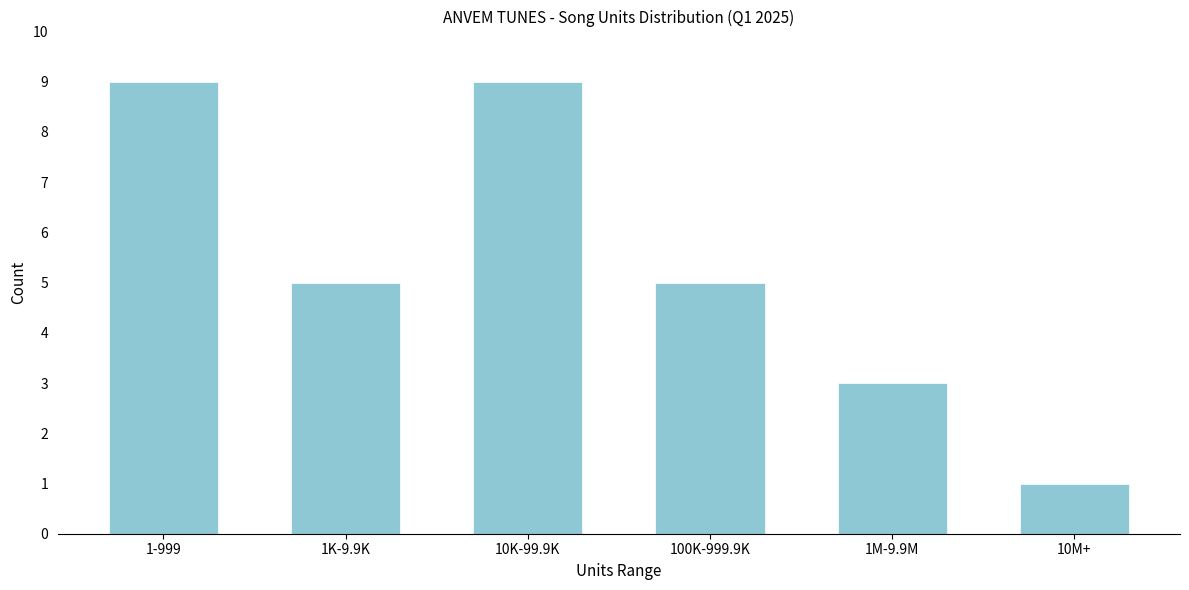

Reading left to right, what are all the values shown in this chart?

9	5	9	5	3	1